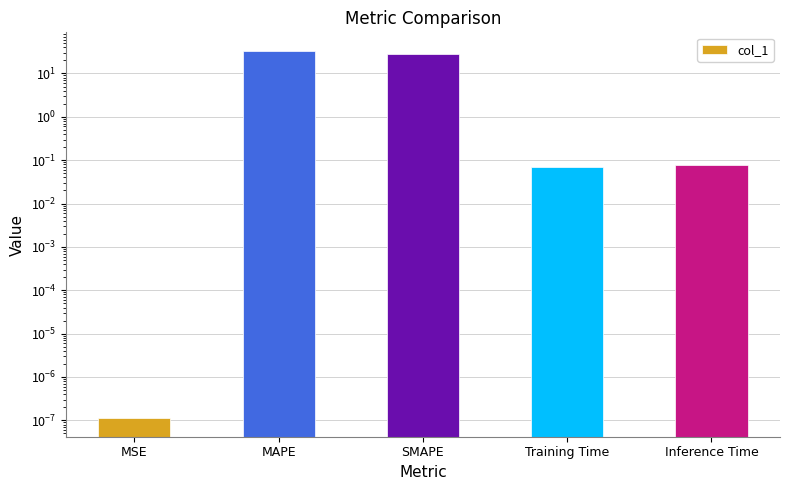

Reading left to right, transcribe all the data shown in this chart.

MSE=0.0	MAPE=33.5	SMAPE=28.7	Training Time=0.1	Inference Time=0.1